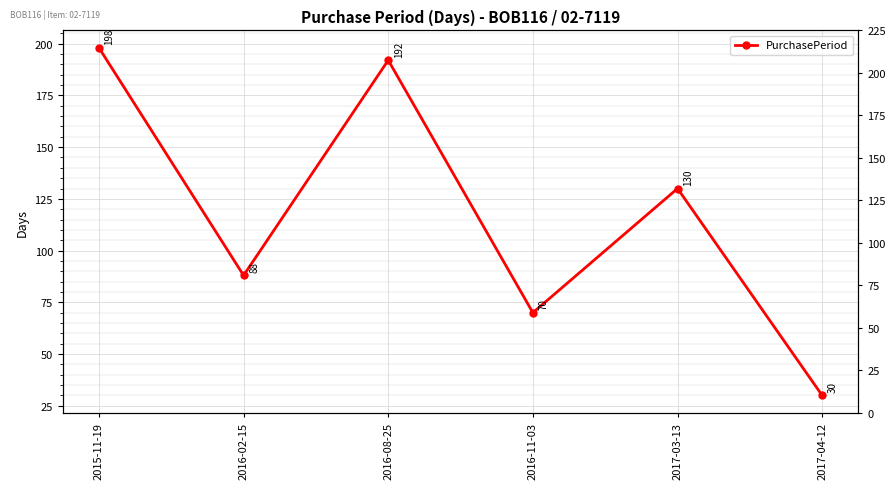

What is the minimum value shown in the chart?

30